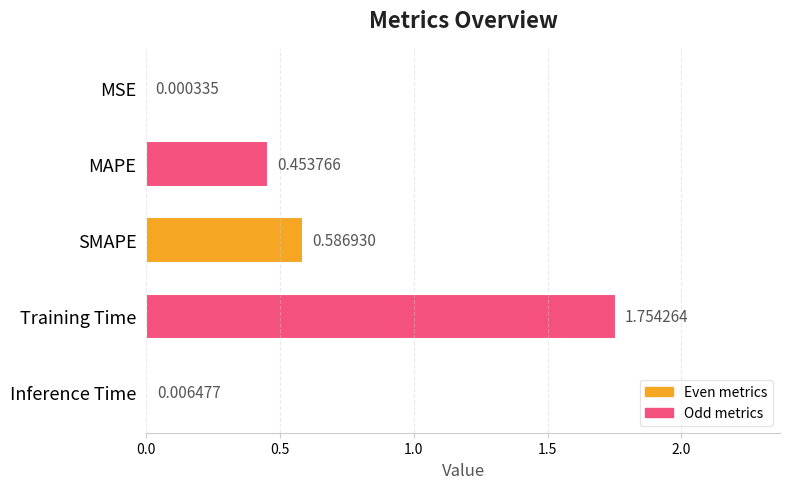

What is the sum of all values?

2.8